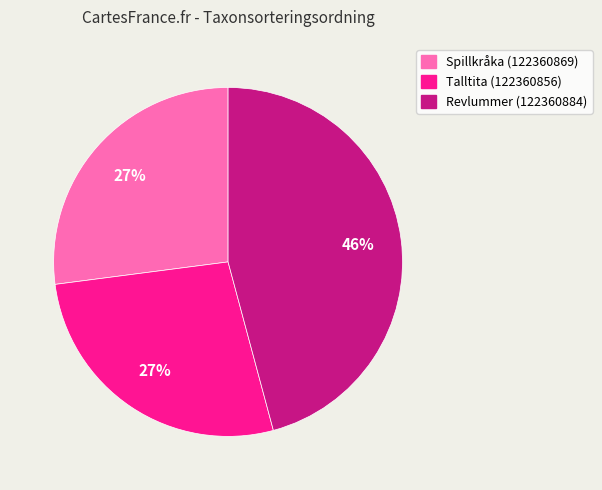

Is it true that Revlummer (122360884) is 34% of the pie?

False